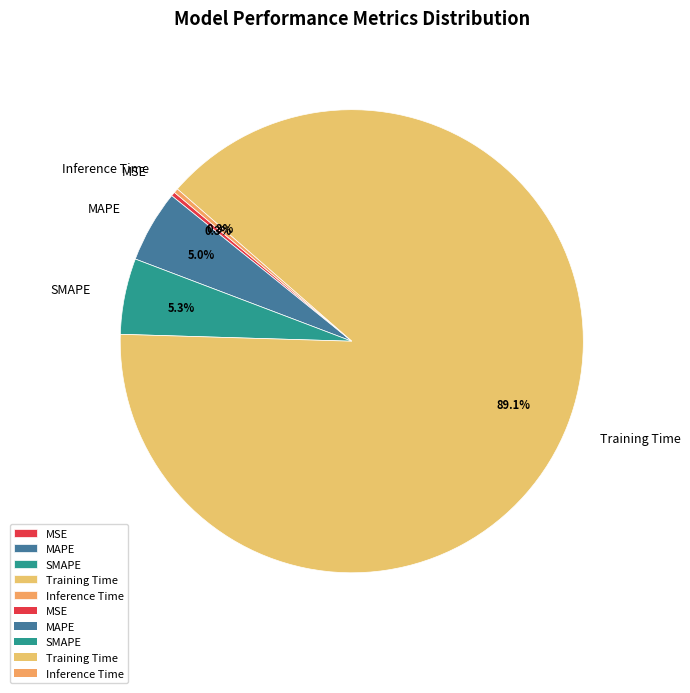

How many slices are in this pie chart?

5